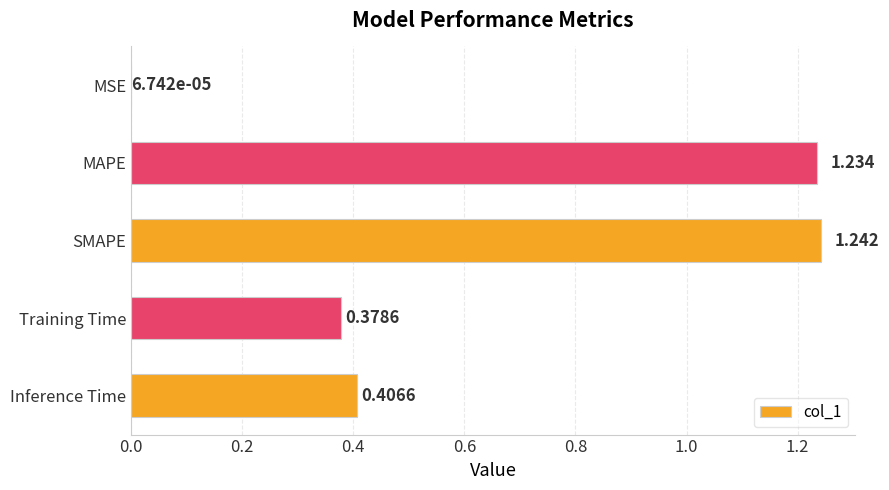

Which has a higher value, Inference Time or SMAPE?

SMAPE